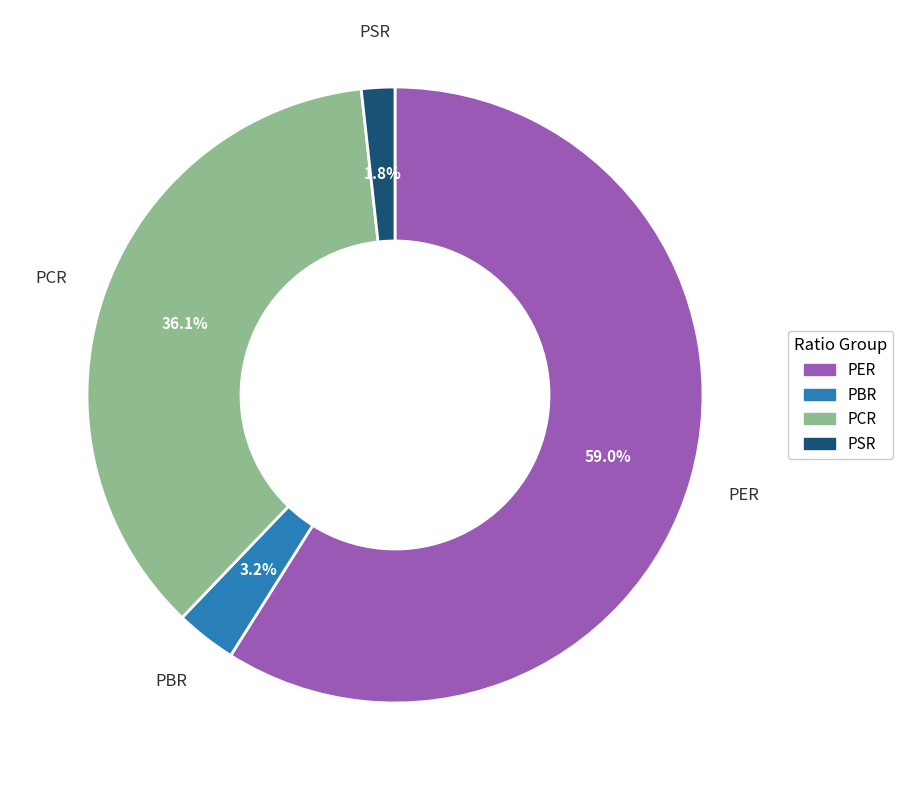

Which category has the smallest portion of the pie?

PSR